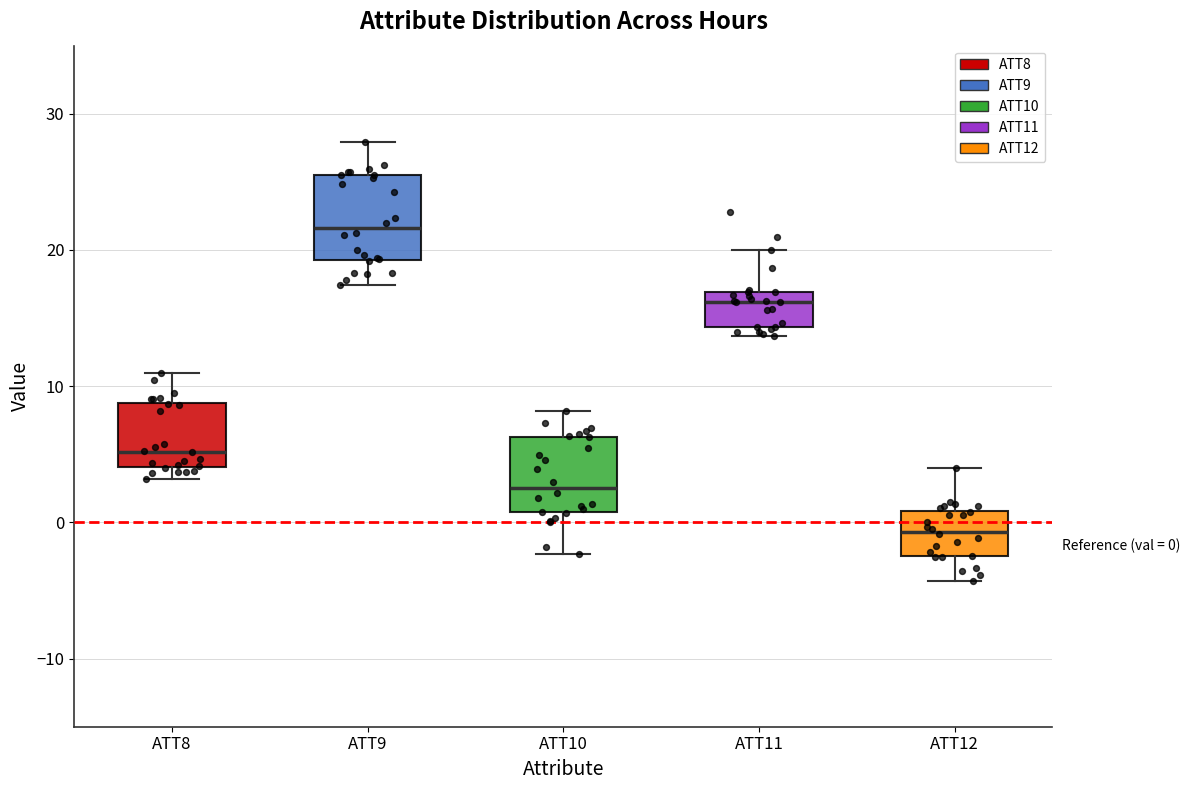

Which box's median line is the lowest?

ATT12